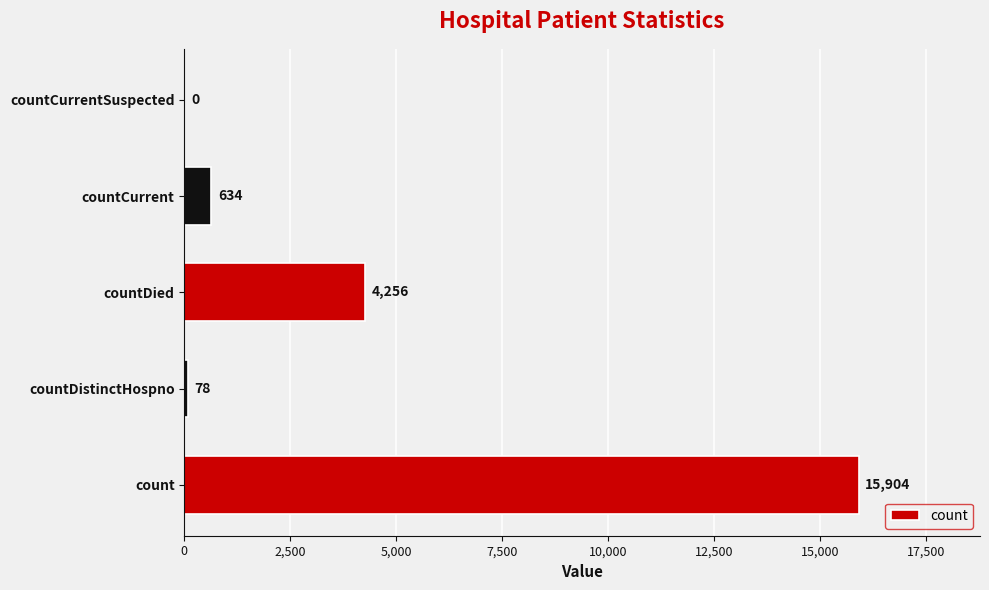

What is the sum of the values at countCurrentSuspected and countDistinctHospno?

78